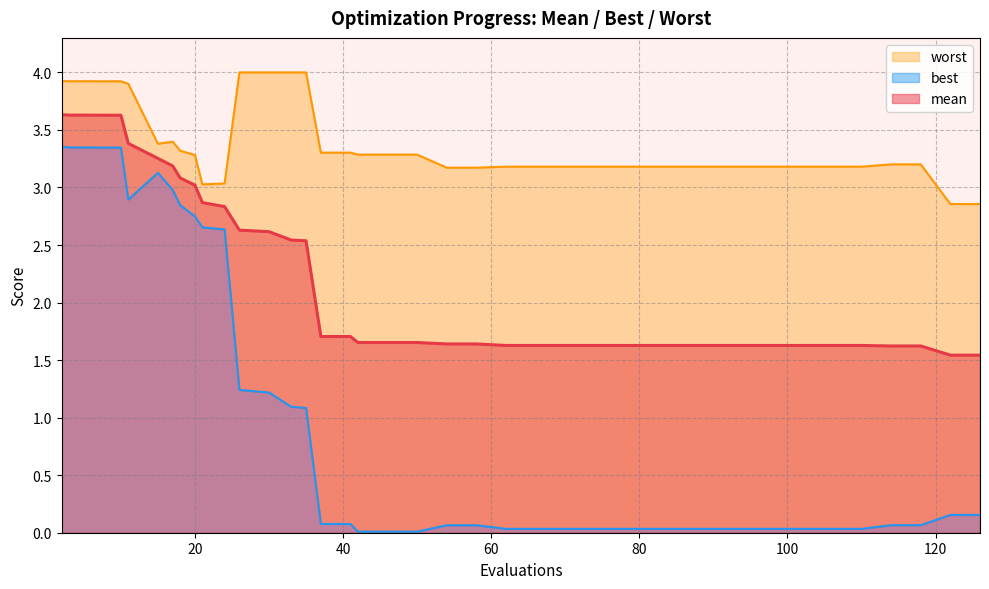

What is the highest value of the worst series?

4.0